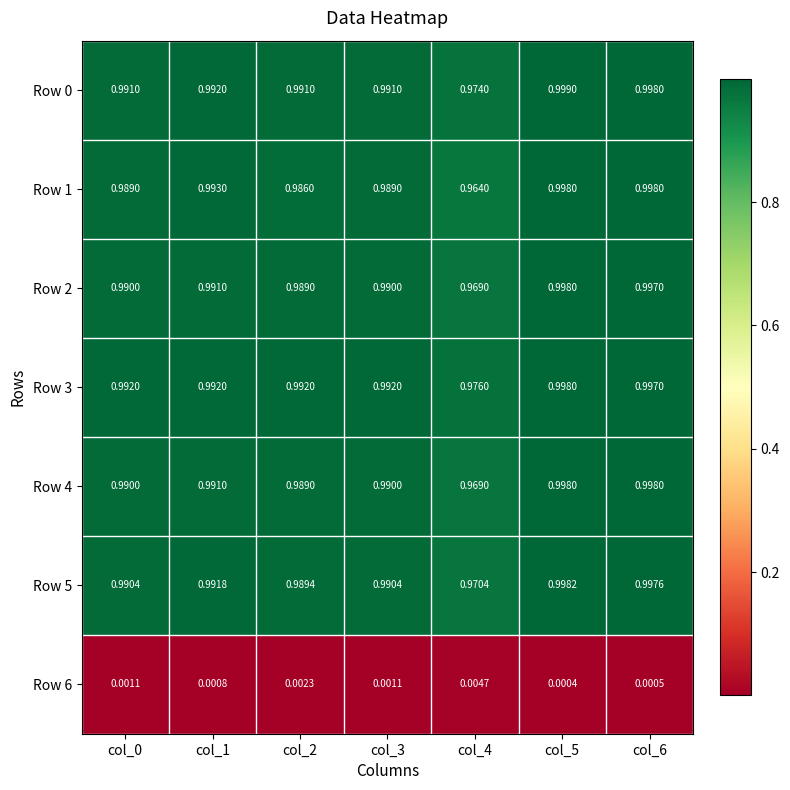

Count the number of categories in the chart.

7